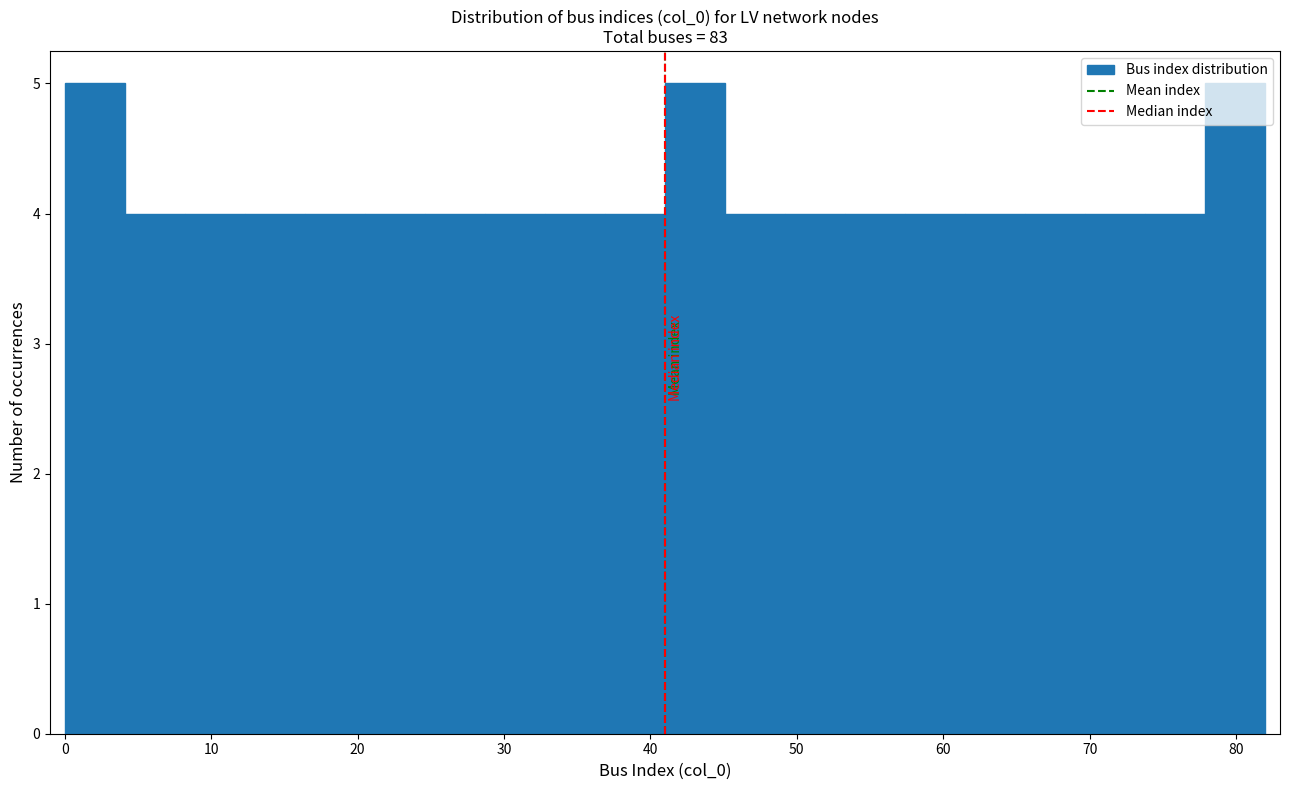

Reading left to right, transcribe this chart: for each bar, give the range it covers on the x-axis and its height. Neither the bar edges nor the heights are printed on the chart, so give them approximately, as read against the axes.

0.0 to 4.1: 5
4.1 to 8.2: 4
8.2 to 12.3: 4
12.3 to 16.4: 4
16.4 to 20.5: 4
20.5 to 24.6: 4
24.6 to 28.7: 4
28.7 to 32.8: 4
32.8 to 36.9: 4
36.9 to 41.0: 4
41.0 to 45.1: 5
45.1 to 49.2: 4
49.2 to 53.3: 4
53.3 to 57.4: 4
57.4 to 61.5: 4
61.5 to 65.6: 4
65.6 to 69.7: 4
69.7 to 73.8: 4
73.8 to 77.9: 4
77.9 to 82.0: 5